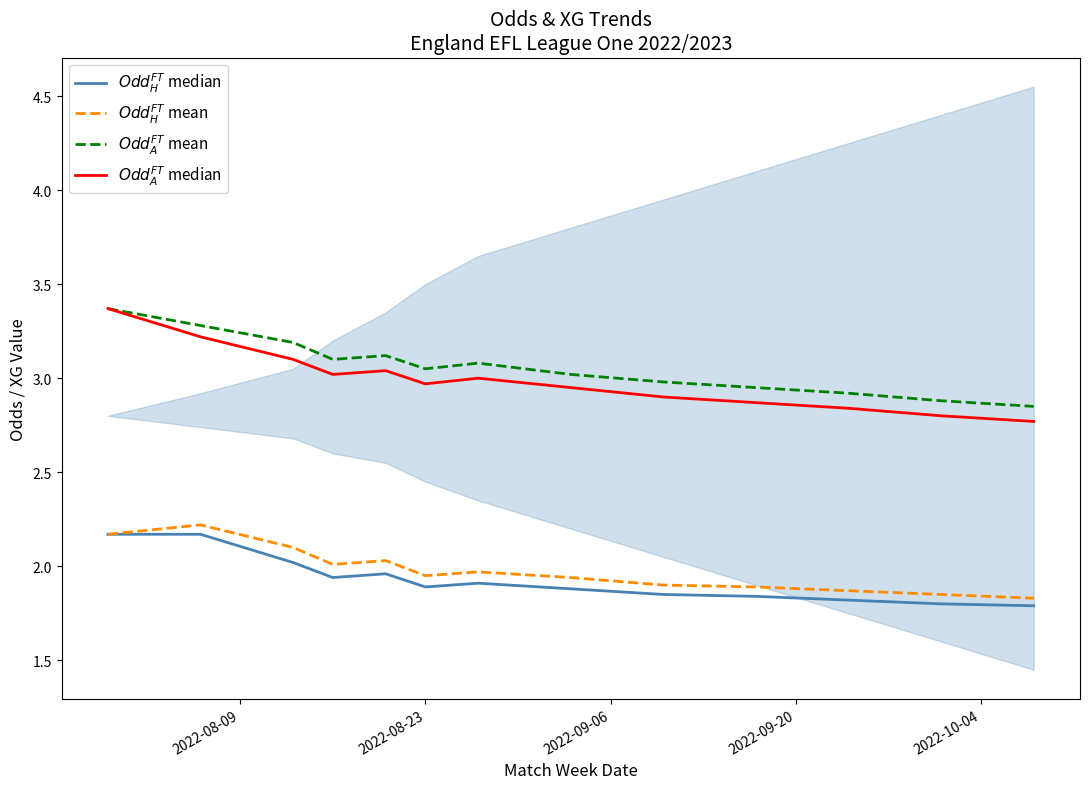

What is the maximum value shown in the chart?

3.4